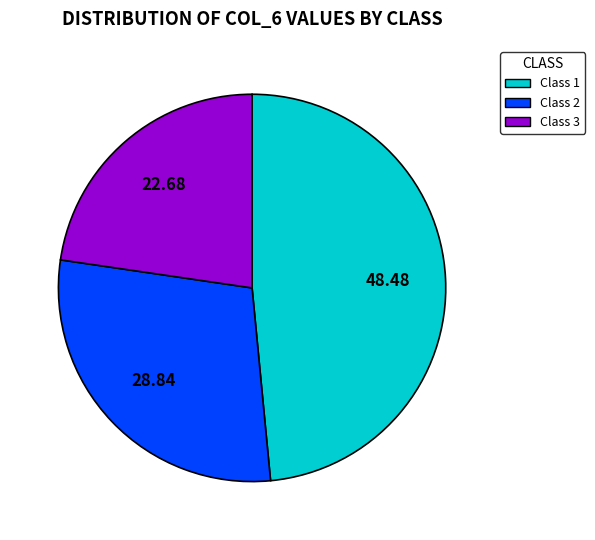

Rank the categories by value from highest to lowest.

Class 1, Class 2, Class 3